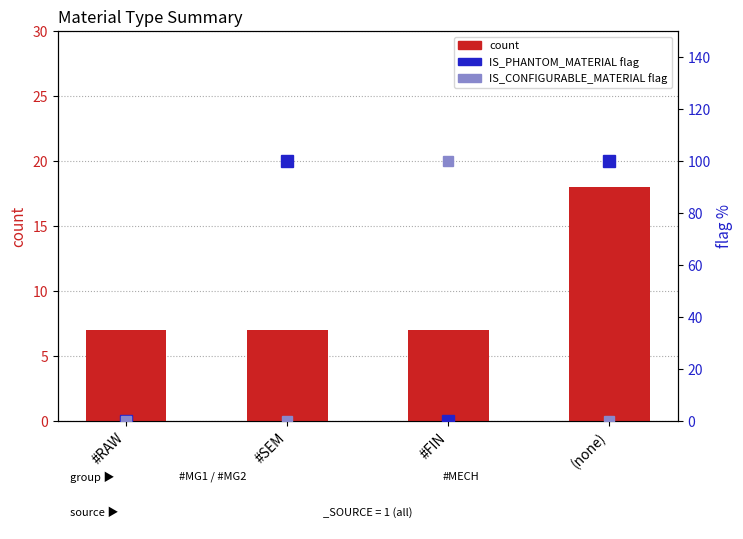

The value of IS_CONFIGURABLE_MATERIAL (% flag) at (none) is 0. True or false?

True